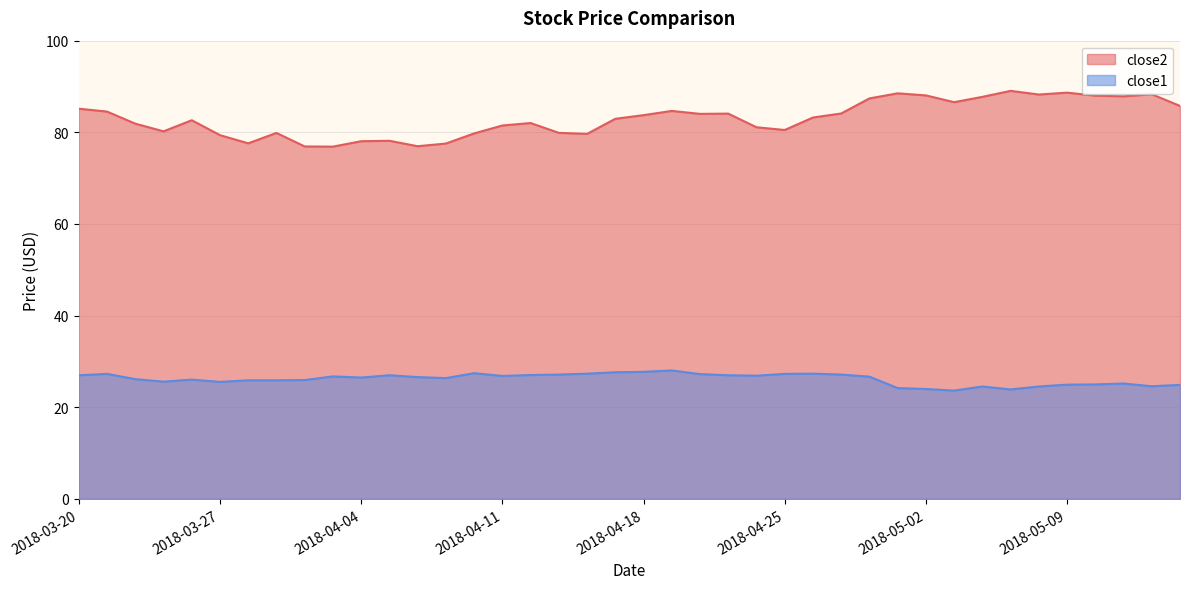

Which has a higher value, 2018-05-09 or 2018-04-25?

2018-05-09